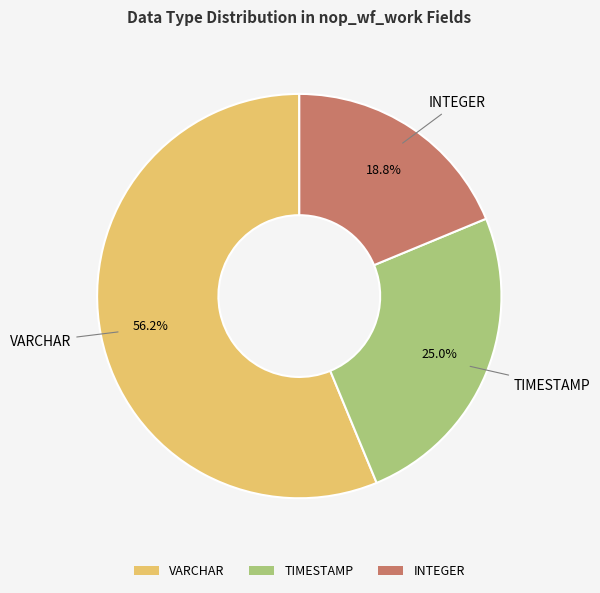

Combined, do INTEGER and TIMESTAMP account for over 50%?

No